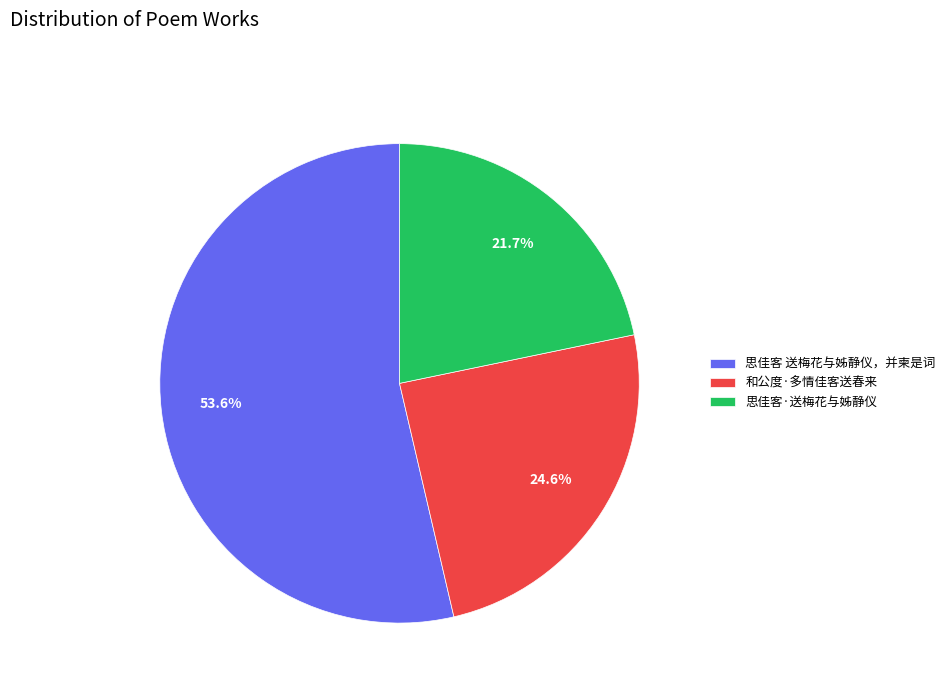

Rank the categories by value from lowest to highest.

思佳客·送梅花与姊静仪, 和公度·多情佳客送春来, 思佳客 送梅花与姊静仪，并柬是词